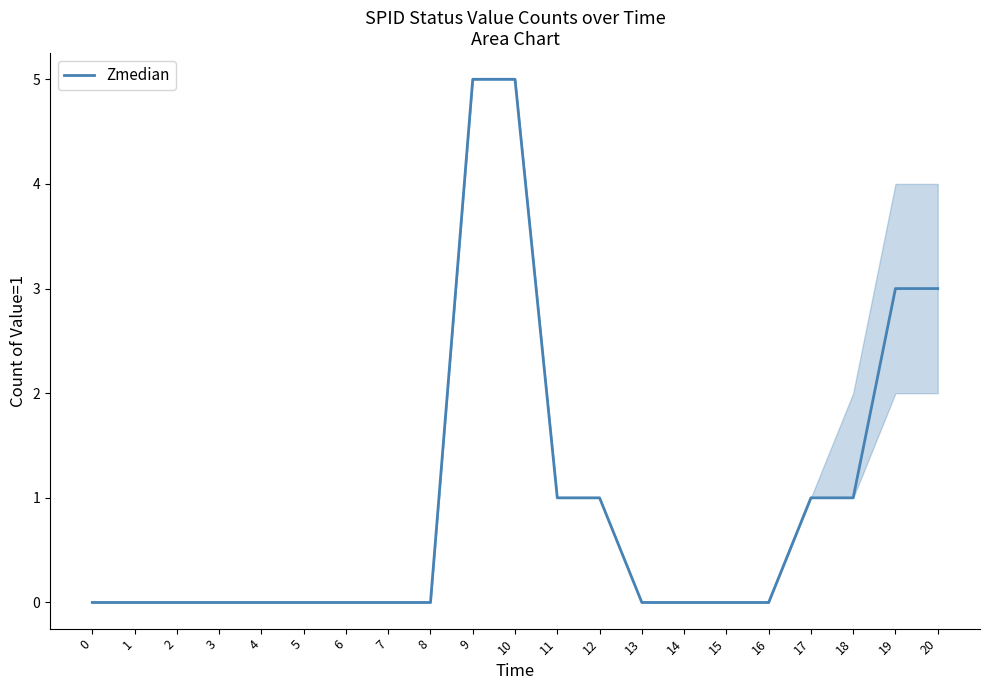

Reading left to right, list all the values displayed in this chart.

0	0	0	0	0	0	0	0	0	5	5	1	1	0	0	0	0	1	1	3	3